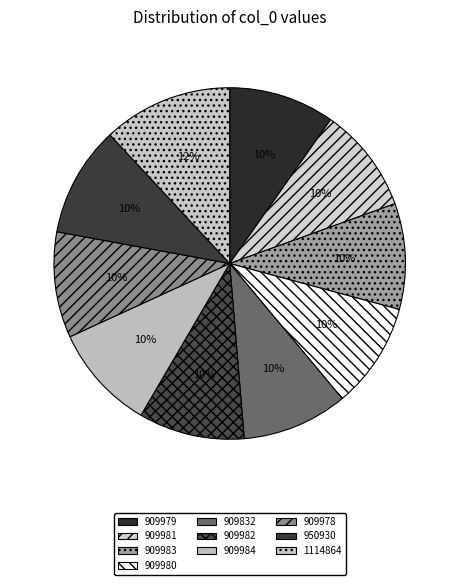

Which has a higher value, 909983 or 909979?

909983